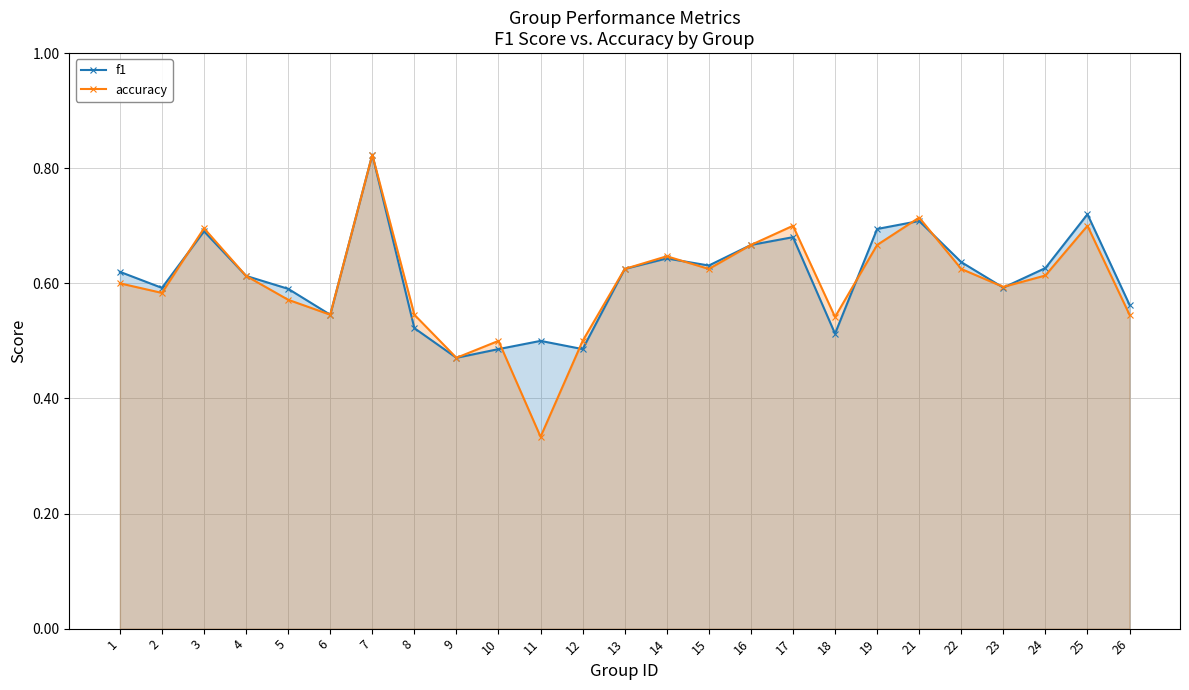

Does the chart have visible grid lines?

Yes